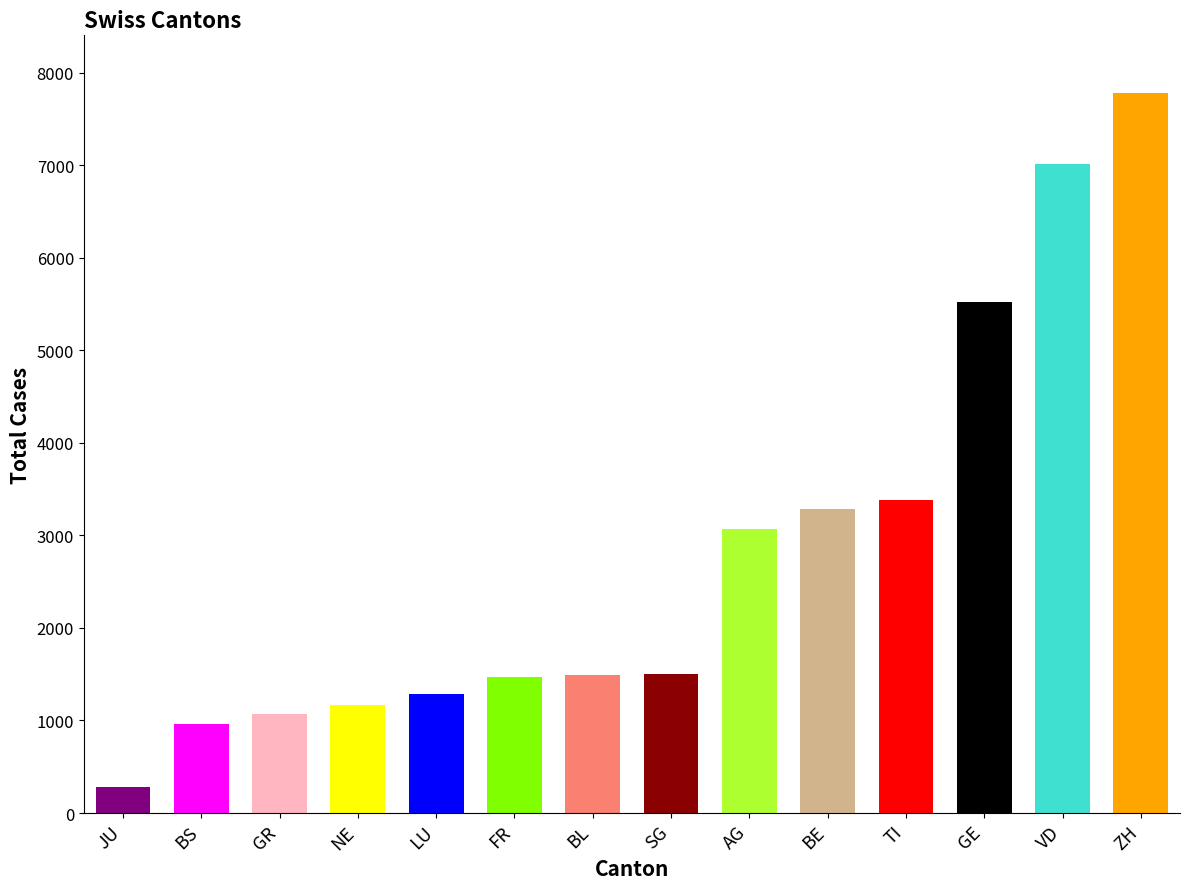

Approximately how many times larger is the value at BS compared to JU?

3.5